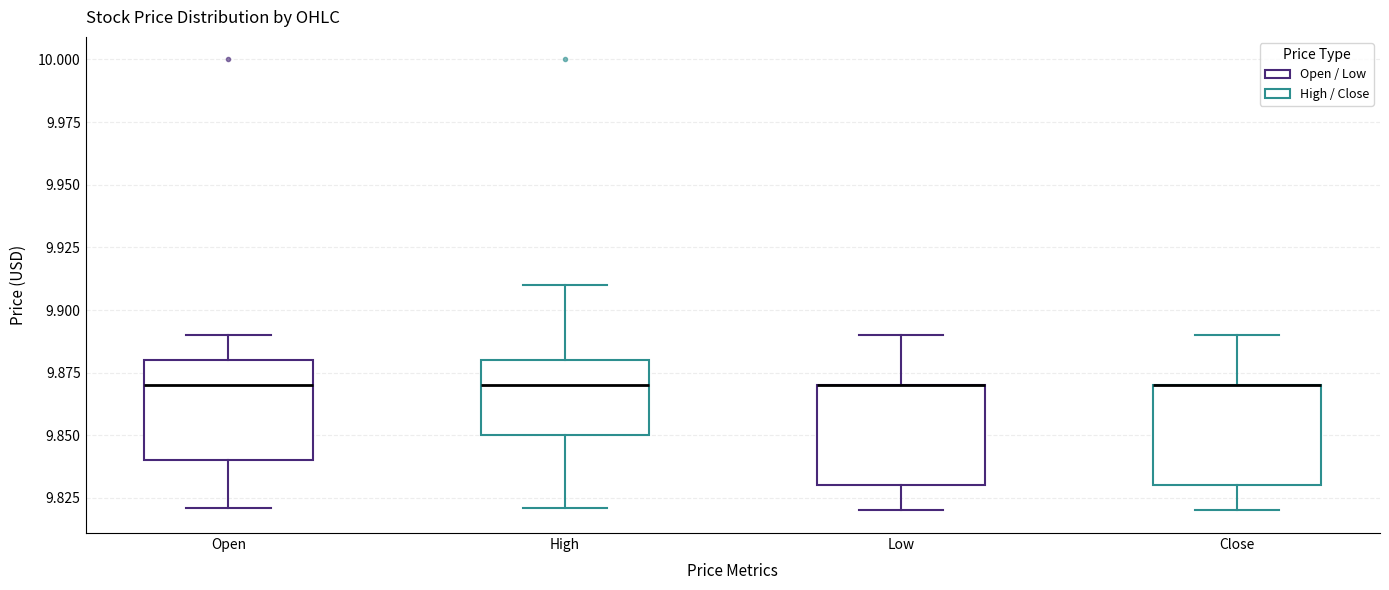

Where is the lower edge of the box for Low on the y-axis? The values are not printed on the chart, so give them approximately, as read against the axis.

9.83